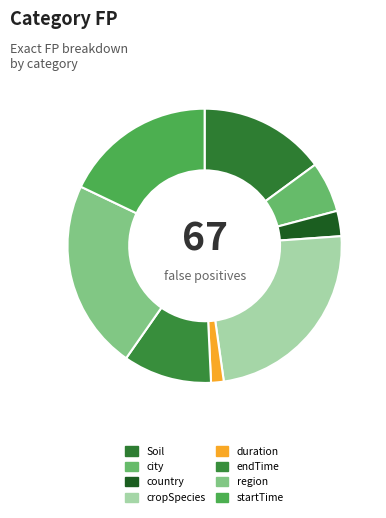

What is the total percentage of startTime and country?

20.9%